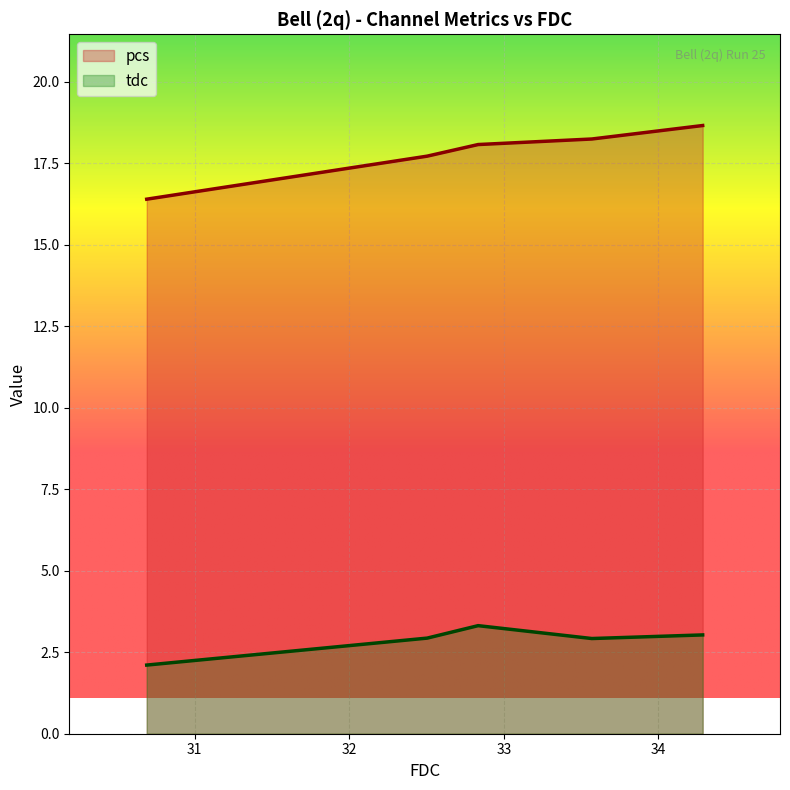

Reading left to right, list all the values displayed in this chart.

pcs: 30.690846=16.4	32.504221=17.7	32.833717=18.1	33.569136=18.2	34.285784=18.7
tdc: 30.690846=2.1	32.504221=2.9	32.833717=3.3	33.569136=2.9	34.285784=3.0